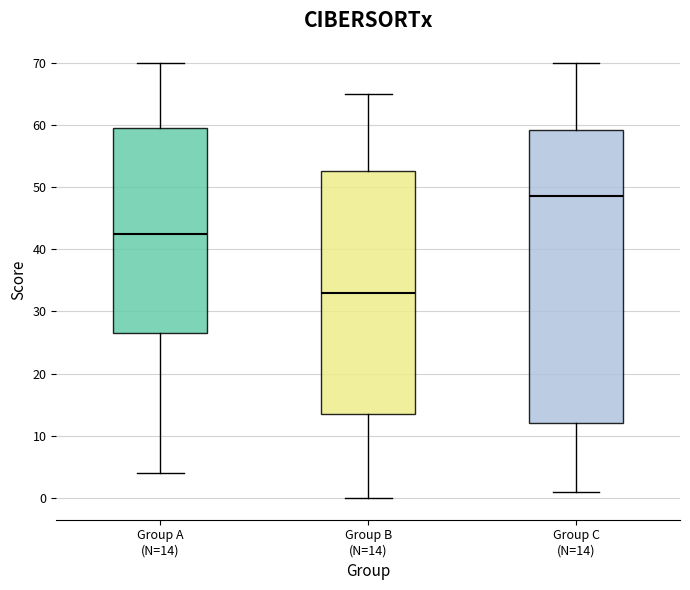

Reading left to right, transcribe this box plot: for each box, give where its median line is, the range the box spans, and where its two whiskers end, as read against the y-axis. The values are not printed on the chart, so give them approximately, as read against the axis.

Group A (N=14): median 43, box 27 to 60, whiskers 4 to 70
Group B (N=14): median 33, box 14 to 53, whiskers 0 to 65
Group C (N=14): median 49, box 12 to 59, whiskers 1 to 70